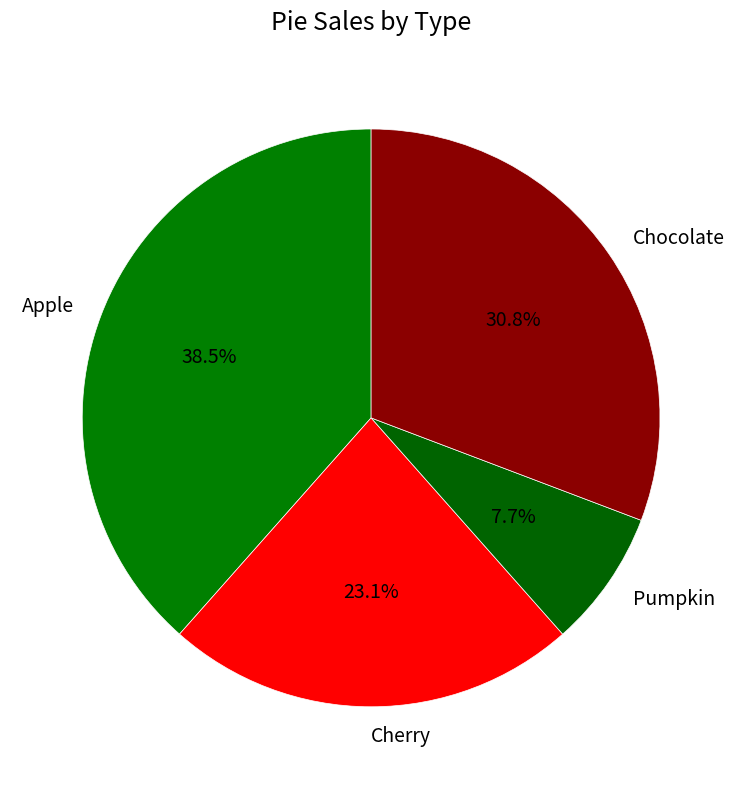

Does Pumpkin account for over 50% of the chart?

No